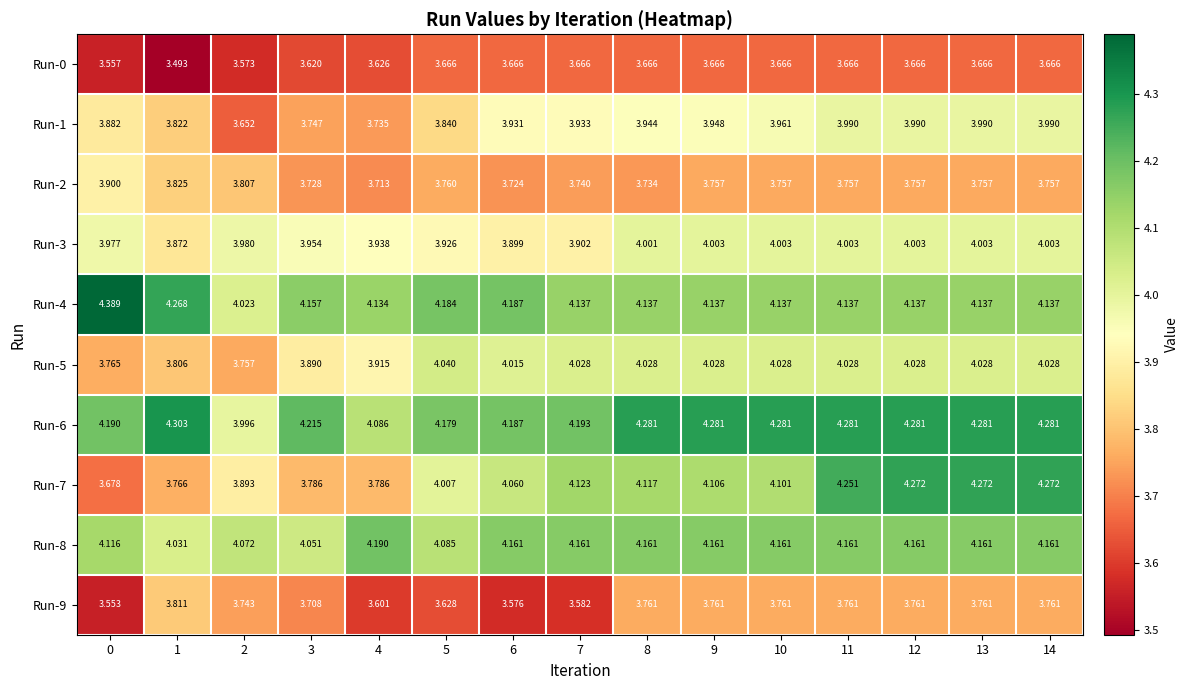

Is the value of Run-0 at 11 greater than the value of Run-8 at 14?

No